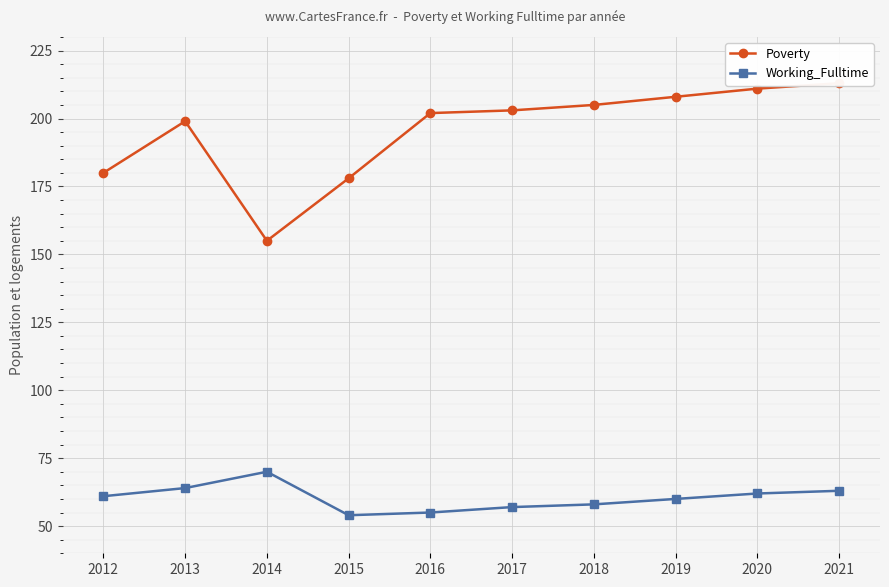

True or false: Working_Fulltime and Poverty intersect in this chart.

False